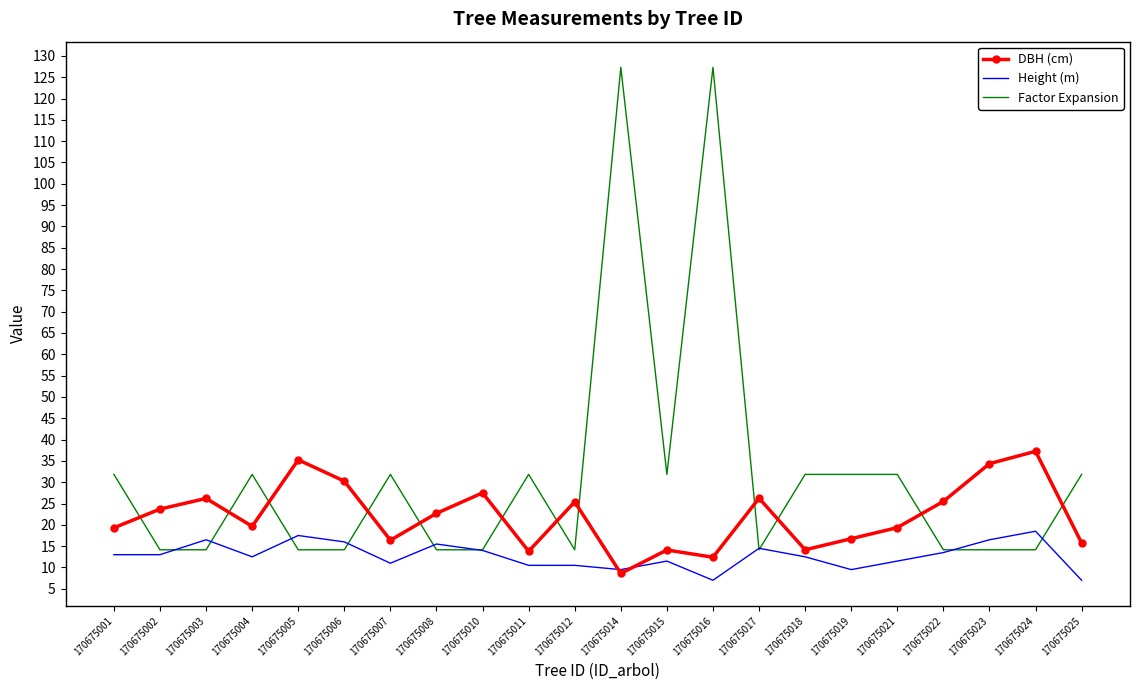

Rank the series by their average value, from lowest to highest.

Height (m), DBH (cm), Factor Expansion